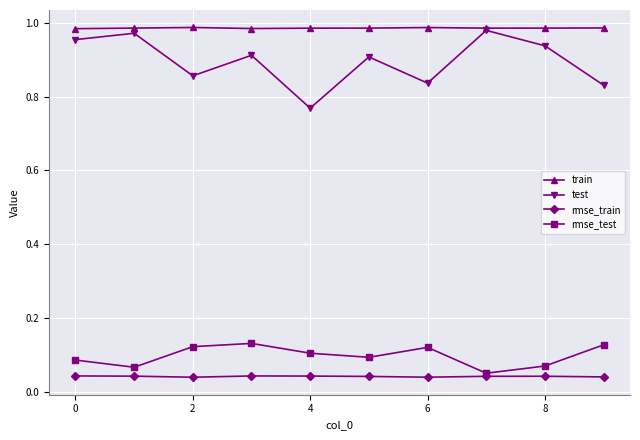

At how many categories does at least one series exceed 0?

10